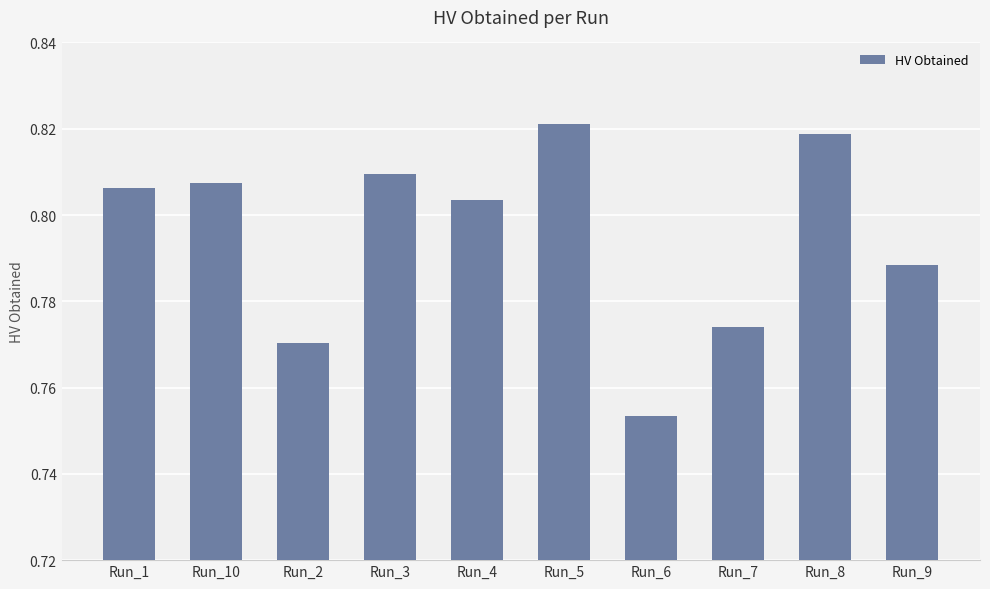

What position from the left is Run_8?

9